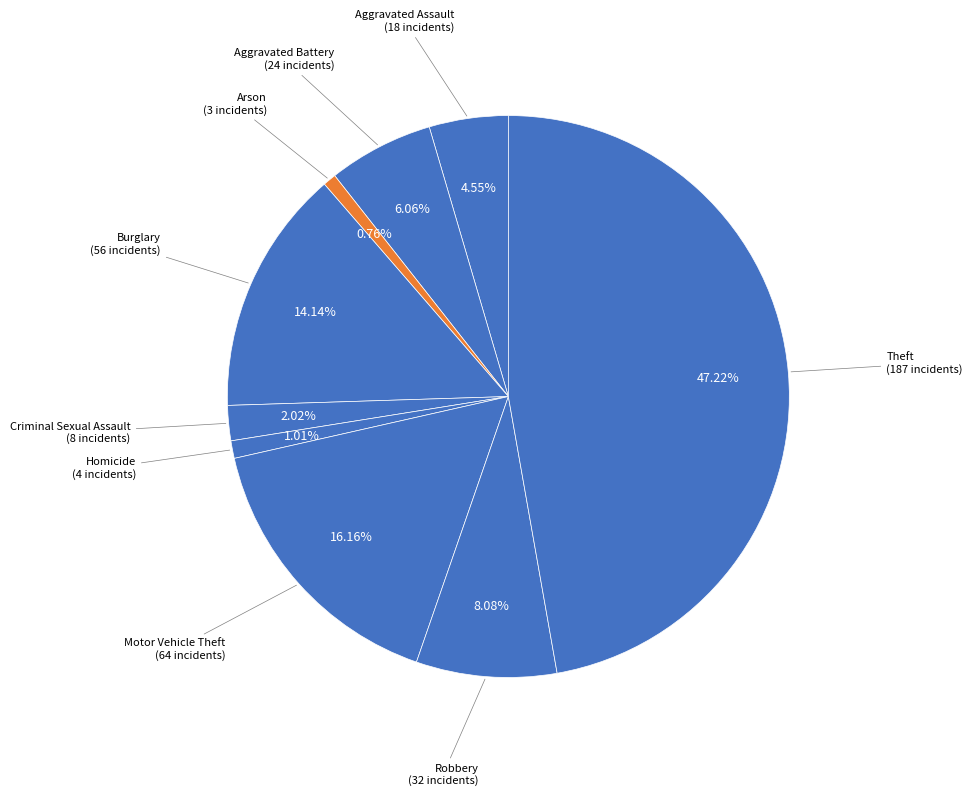

Count the number of slices in the pie.

9